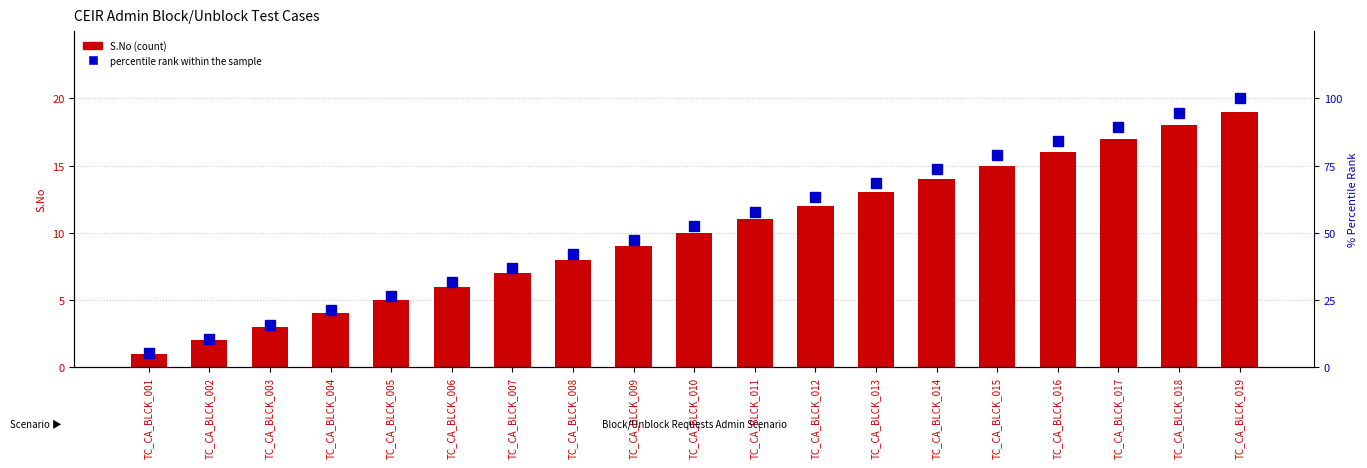

What is the difference between the maximum and second lowest values in the percentile rank within the sample series?

89.5